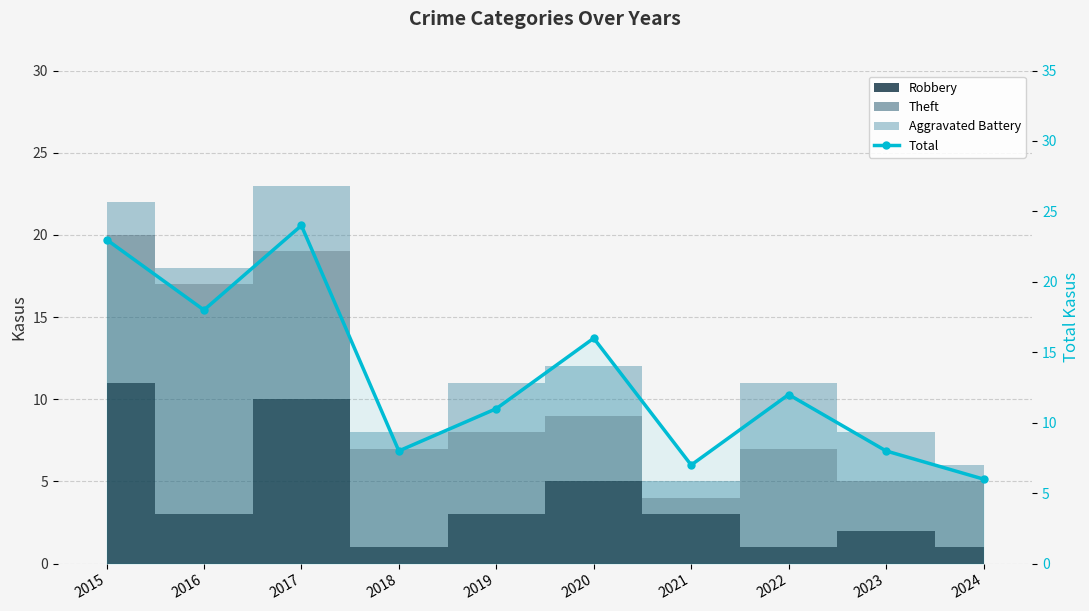

What is the average value?

13